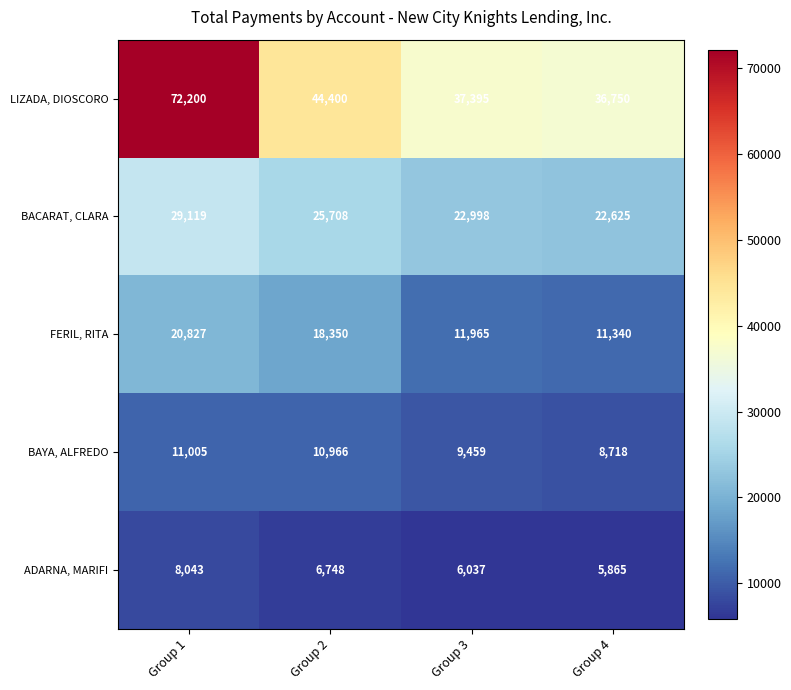

Which series has the largest total across all categories?

LIZADA, DIOSCORO